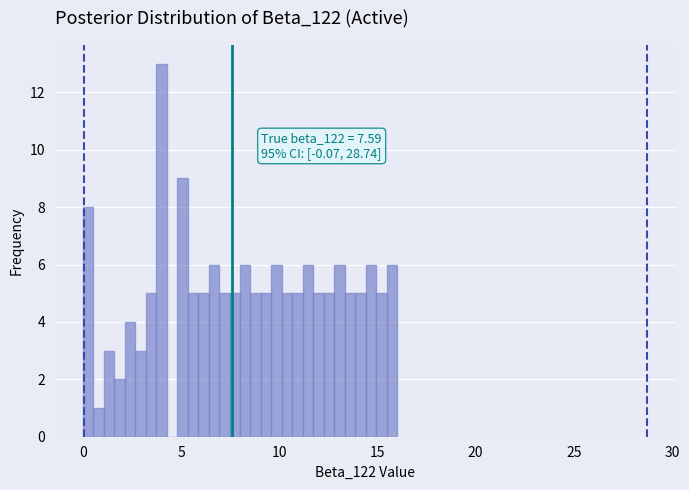

Read against the x-axis, roughly where is the centre of the tallest bar?

4.0